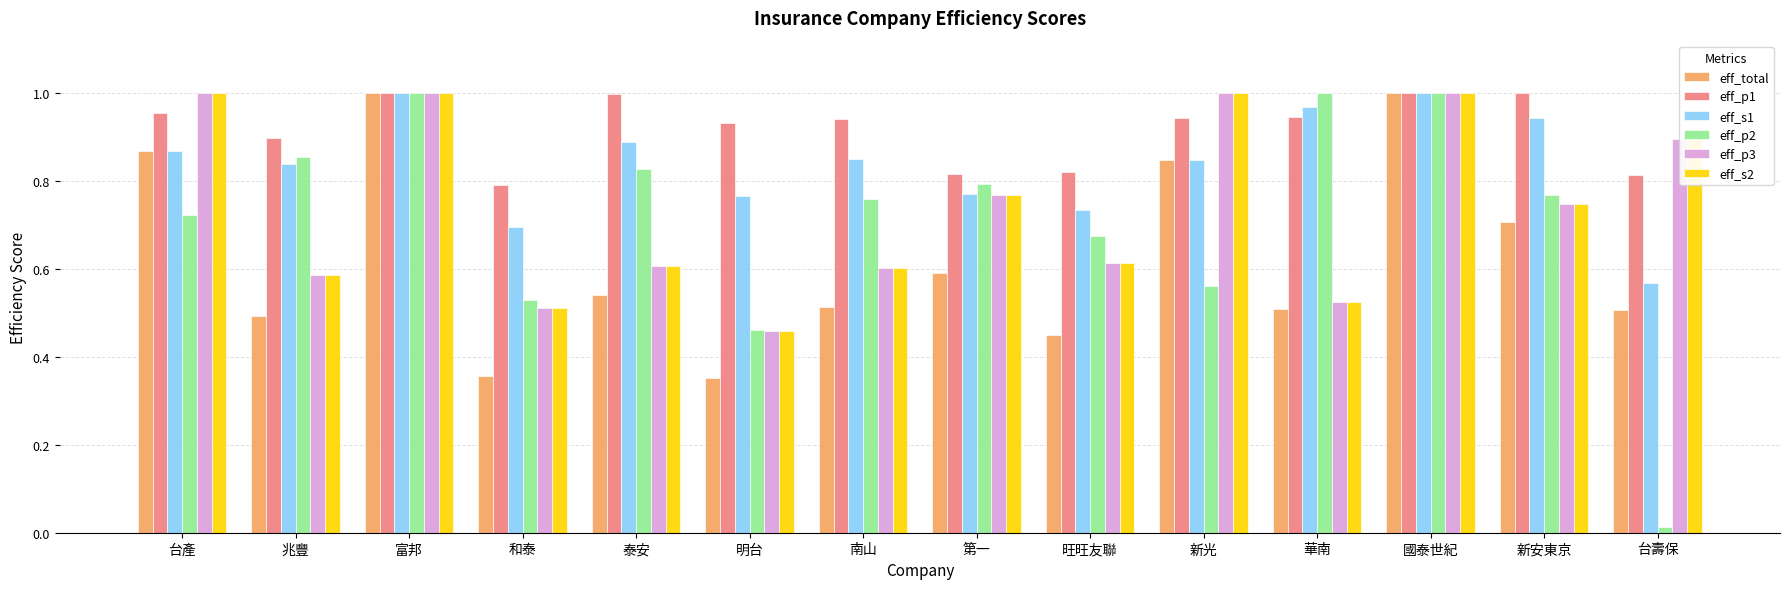

Does the chart contain stacked bars?

No